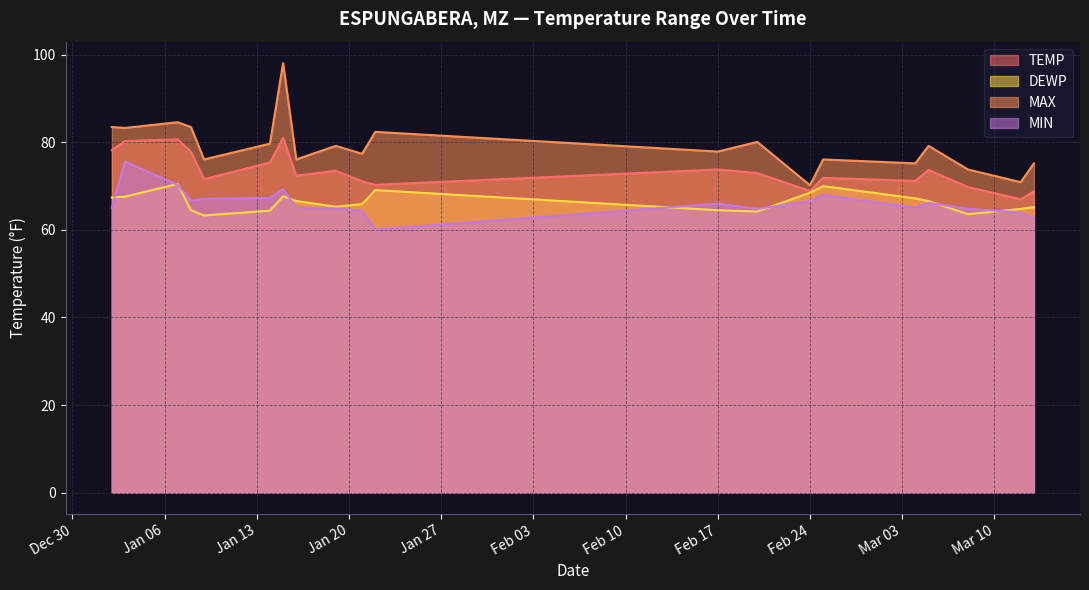

What is the spread (max minus min) of values at Feb 24?

3.6